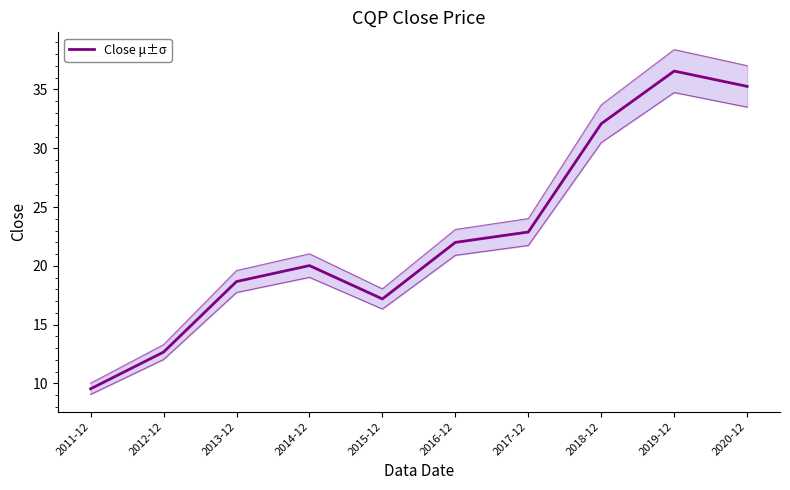

At which category does the chart reach its minimum across all series?

2011-12